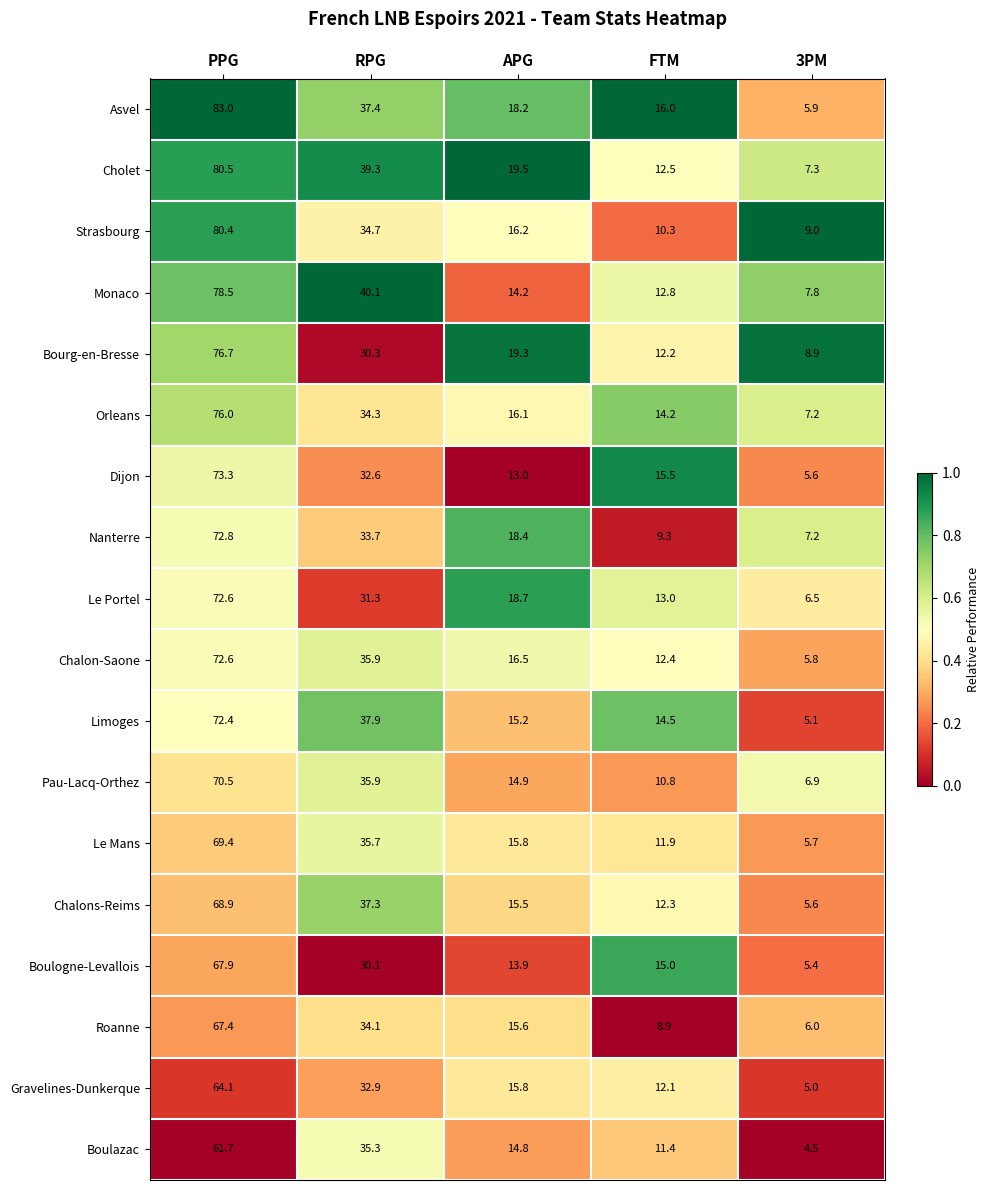

Is it true that Cholet equals 123.6 at PPG?

False